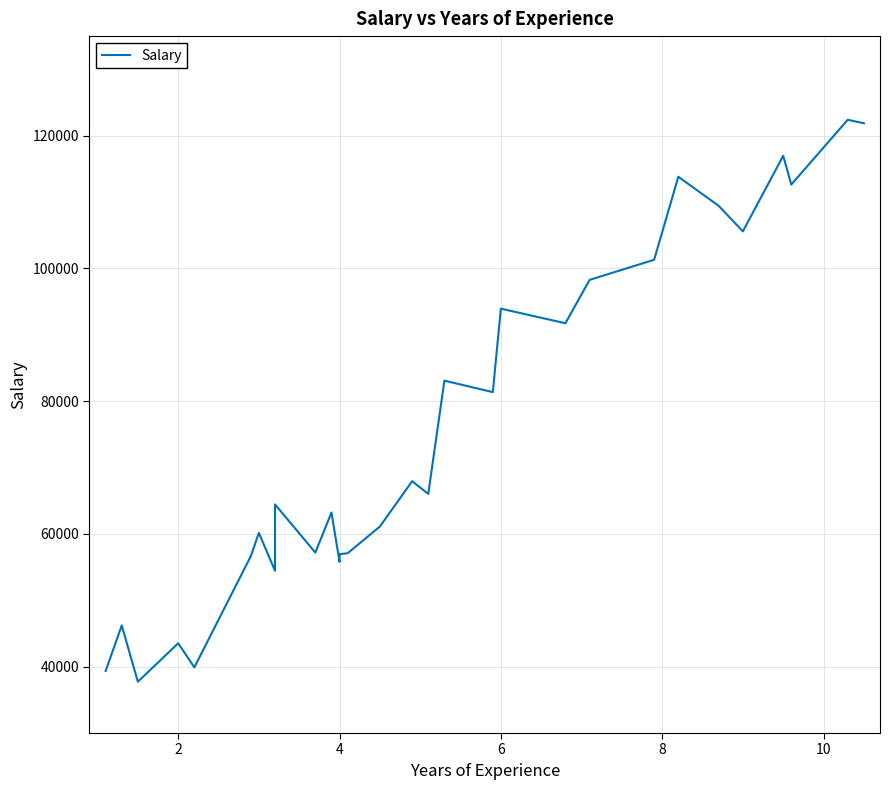

What is the smallest value displayed?

37731